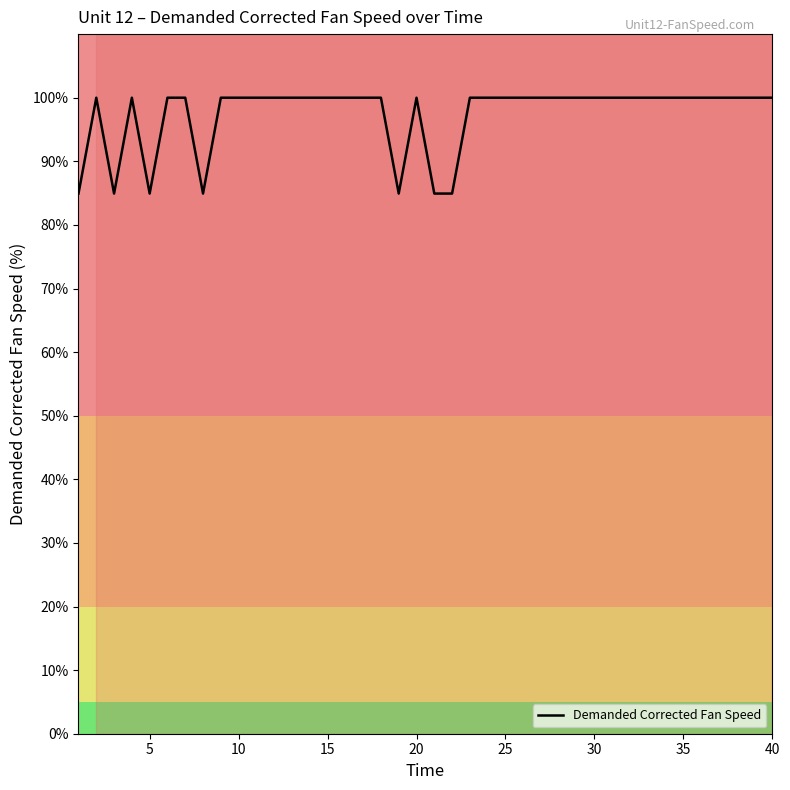

What is the smallest value displayed?

84.9